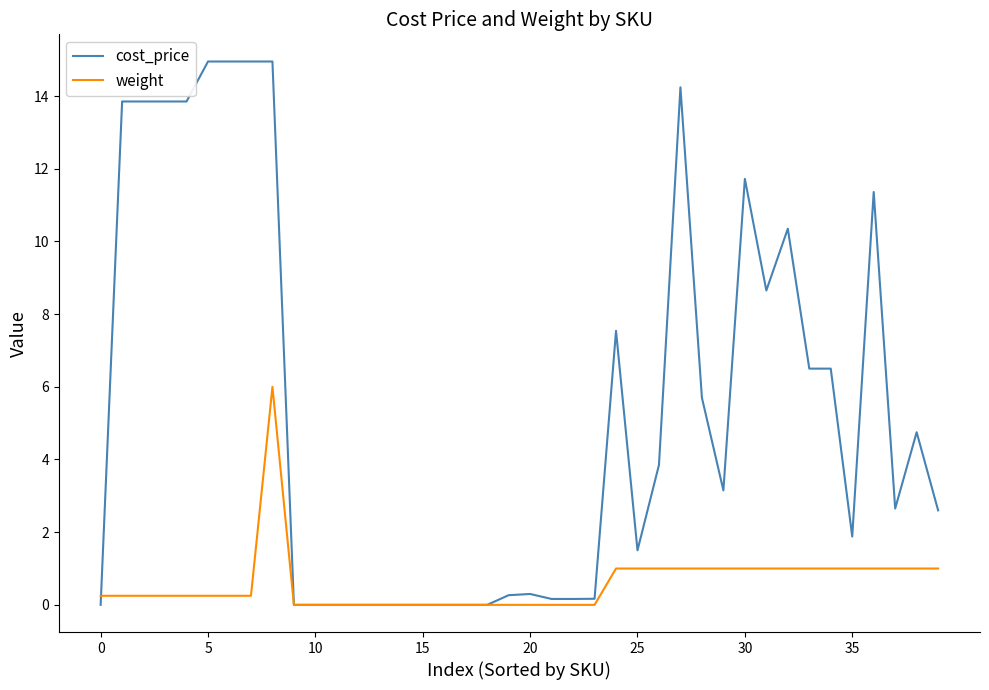

Which series has the largest total across all categories?

cost_price